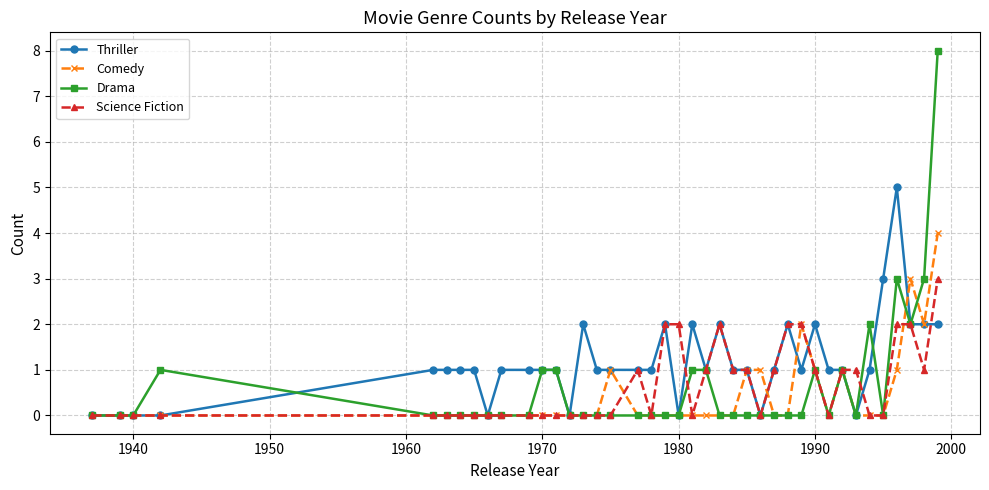

Count the Comedy values in the range 0 to 1.

36